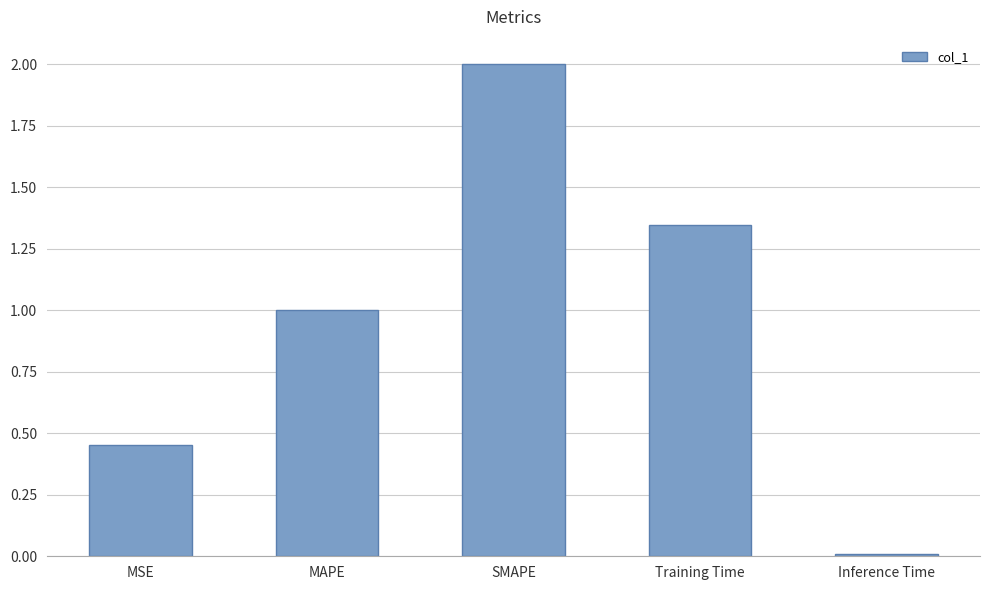

What is the difference between the second highest and second lowest values?

0.9